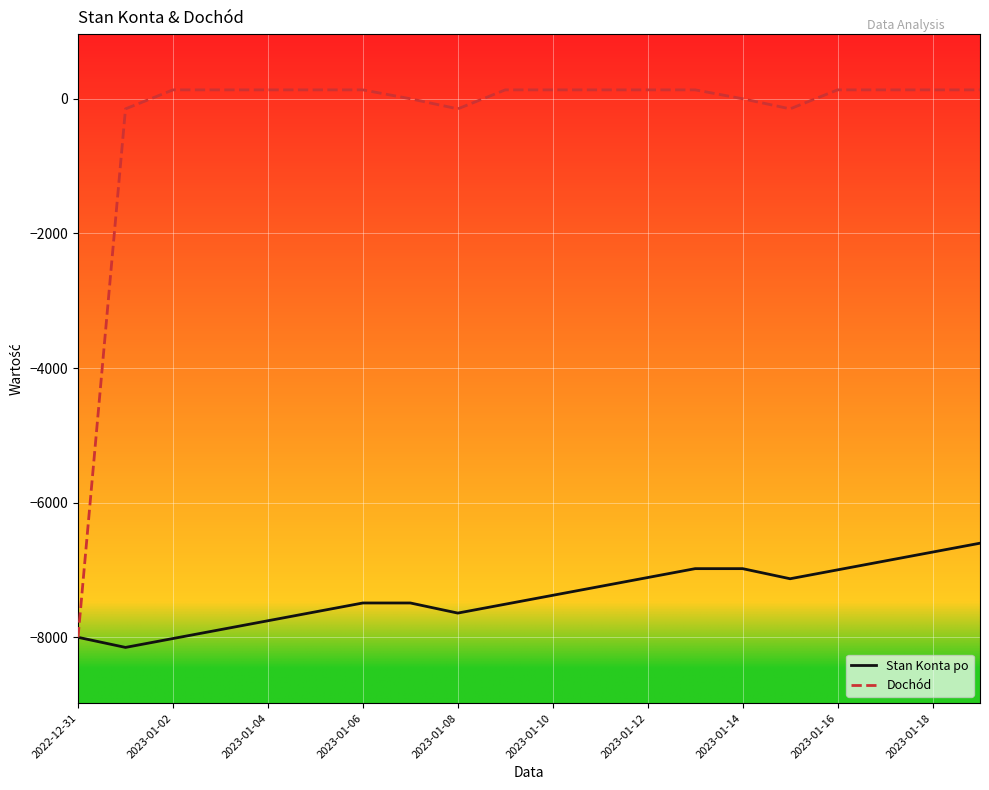

Which series has the largest total across all categories?

Dochód